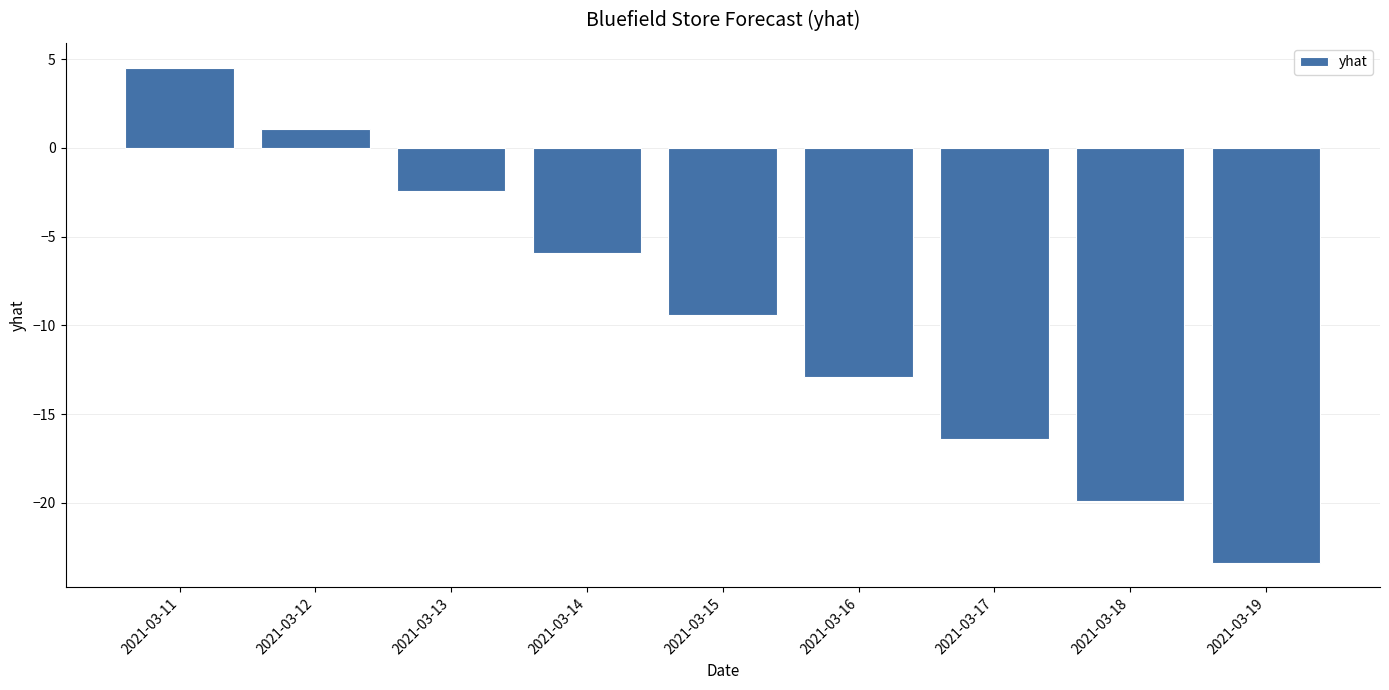

Reading left to right, transcribe all the data shown in this chart.

2021-03-11=4.5	2021-03-12=1.0	2021-03-13=-2.4	2021-03-14=-5.9	2021-03-15=-9.4	2021-03-16=-12.9	2021-03-17=-16.4	2021-03-18=-19.9	2021-03-19=-23.4